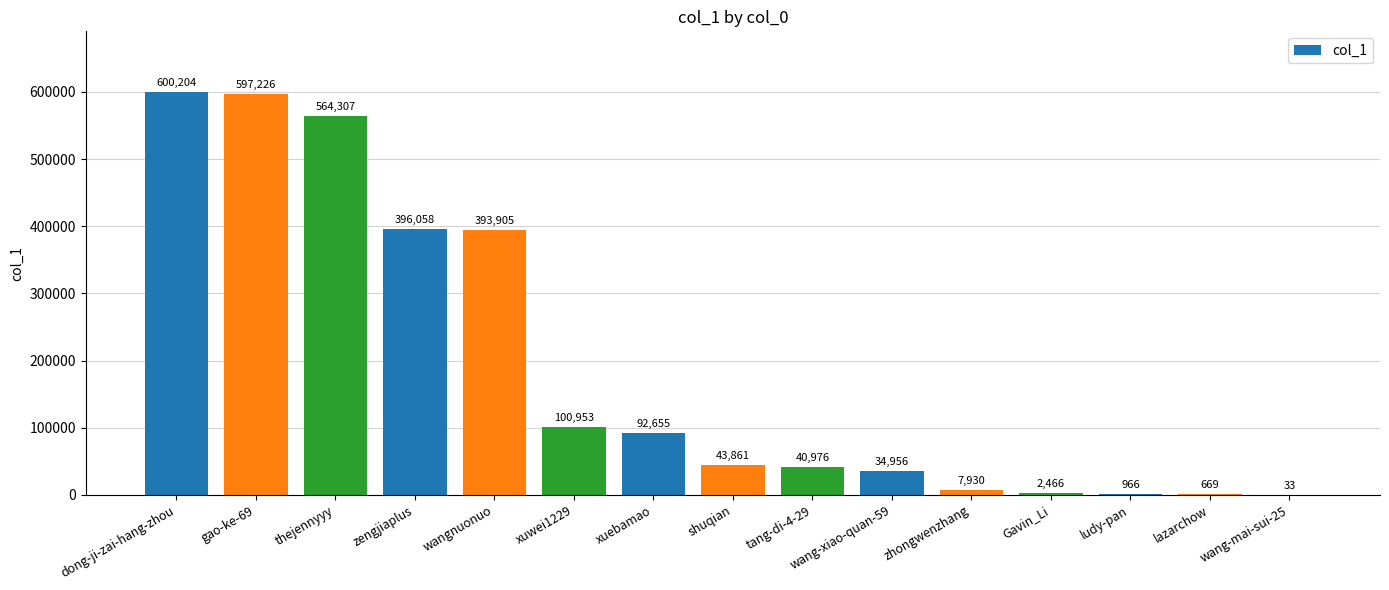

What is the greatest value displayed?

600204